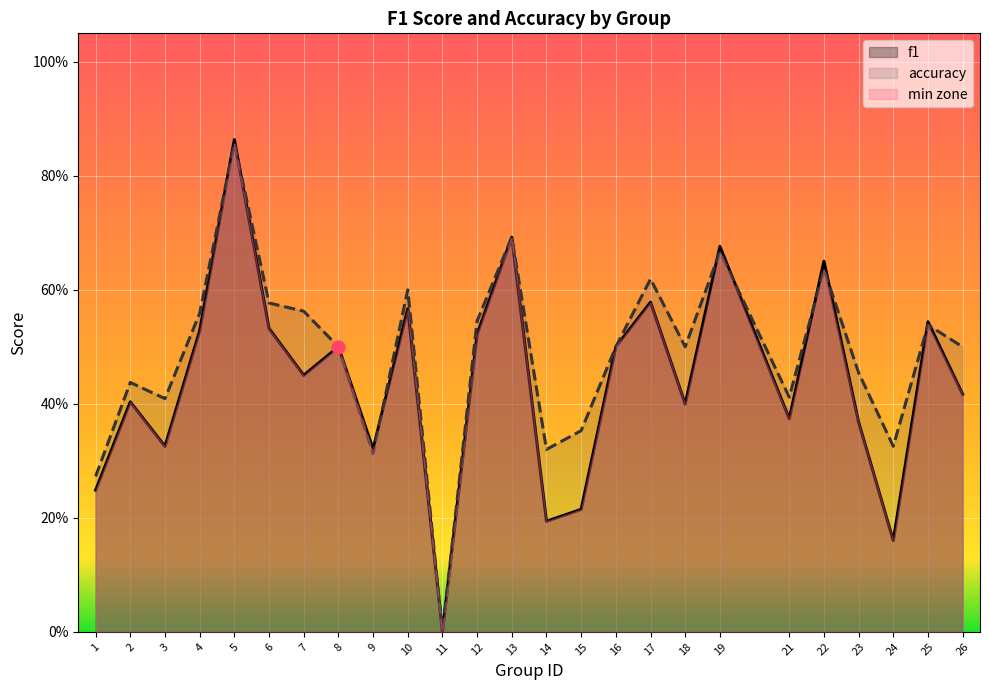

Is the value of f1 at 21 greater than the value of accuracy at 5?

No